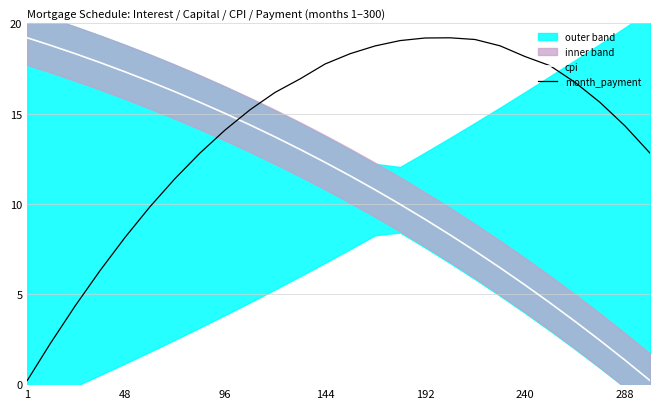

At which label does cpi first exceed 12?

1